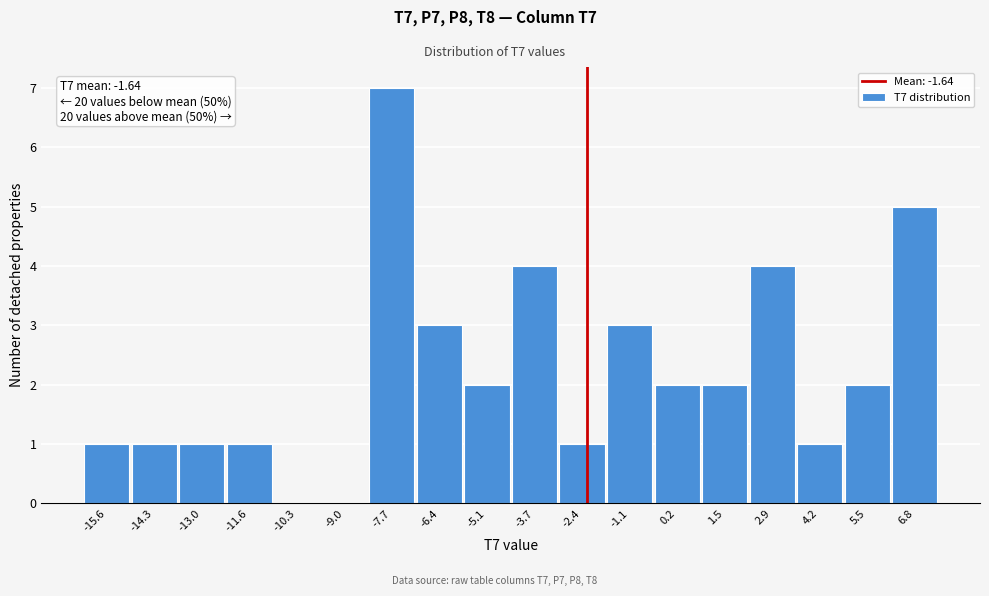

Reading left to right, list all the values displayed in this chart.

-15.6=1	-14.3=1	-13.0=1	-11.6=1	-10.3=0	-9.0=0	-7.7=7	-6.4=3	-5.1=2	-3.7=4	-2.4=1	-1.1=3	0.2=2	1.5=2	2.9=4	4.2=1	5.5=2	6.8=5